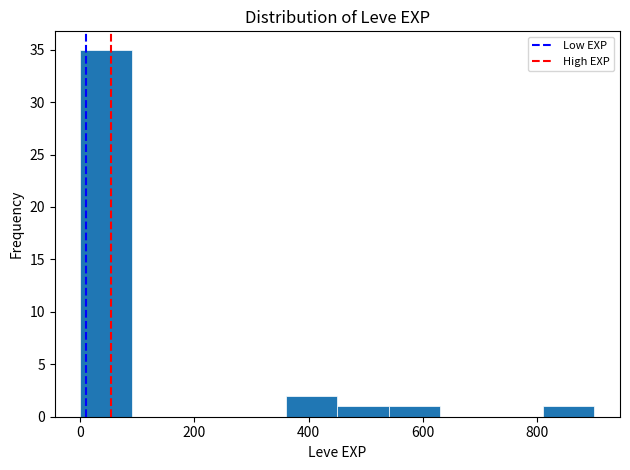

How tall is the bar that spans 820 to 900 on the x-axis? Neither the bar edges nor the heights are printed on the chart, so give them approximately, as read against the axes.

1